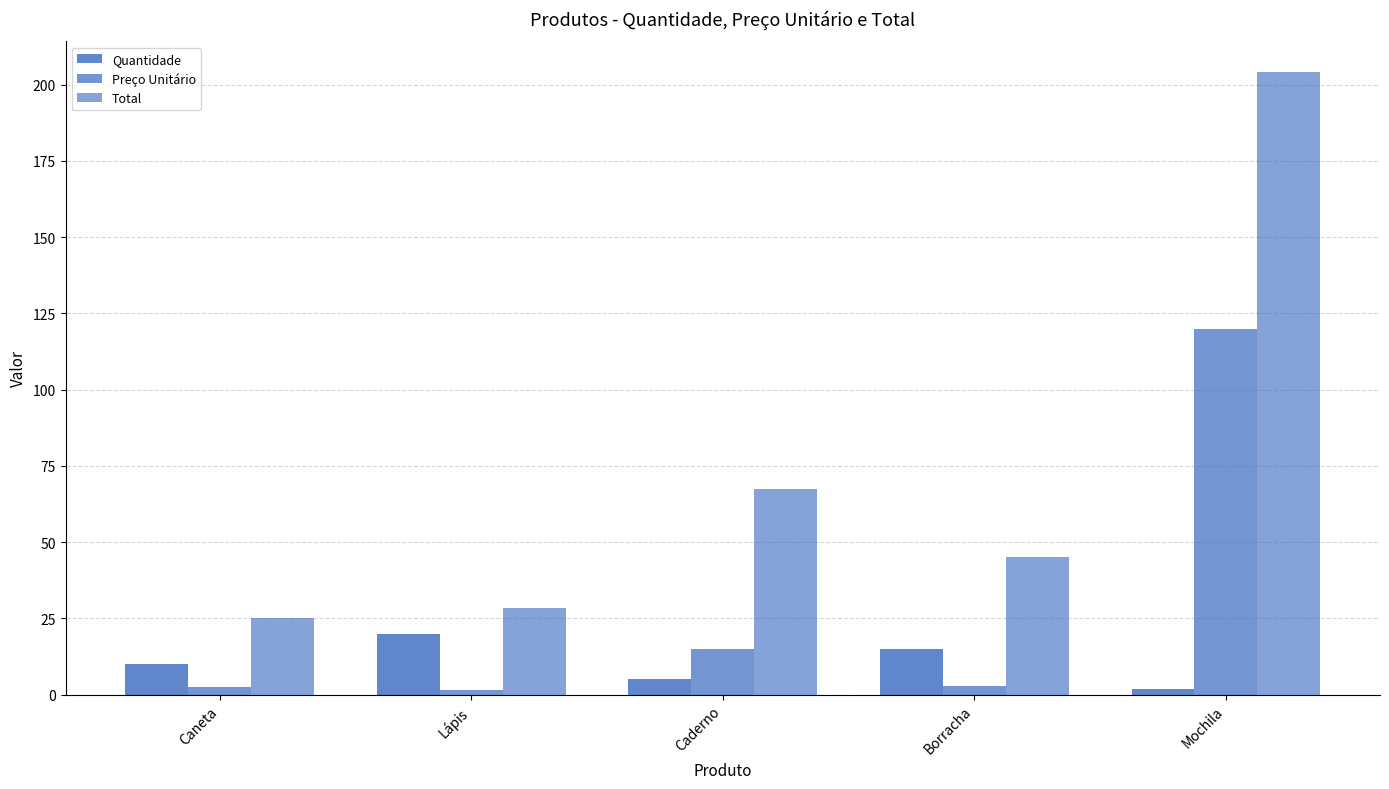

How many data points does each series have?

5